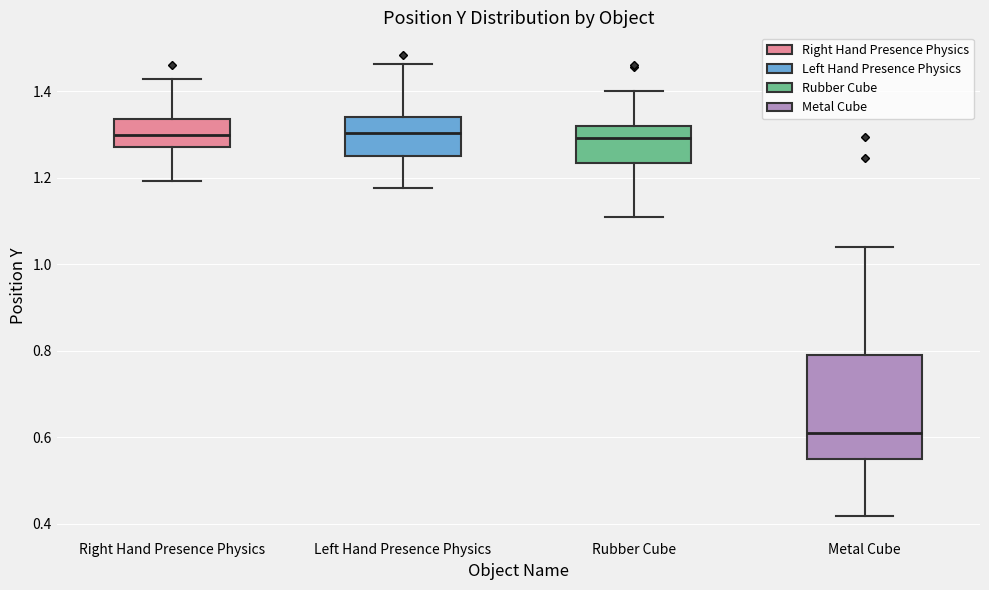

Where is the lower edge of the box for Metal Cube on the y-axis? The values are not printed on the chart, so give them approximately, as read against the axis.

0.54